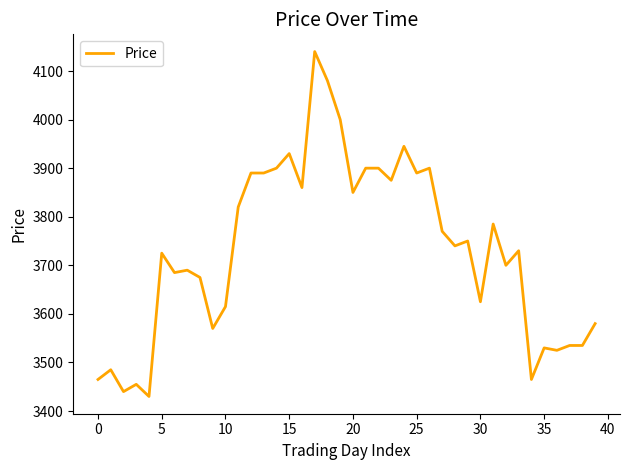

What is the maximum value shown in the chart?

4140